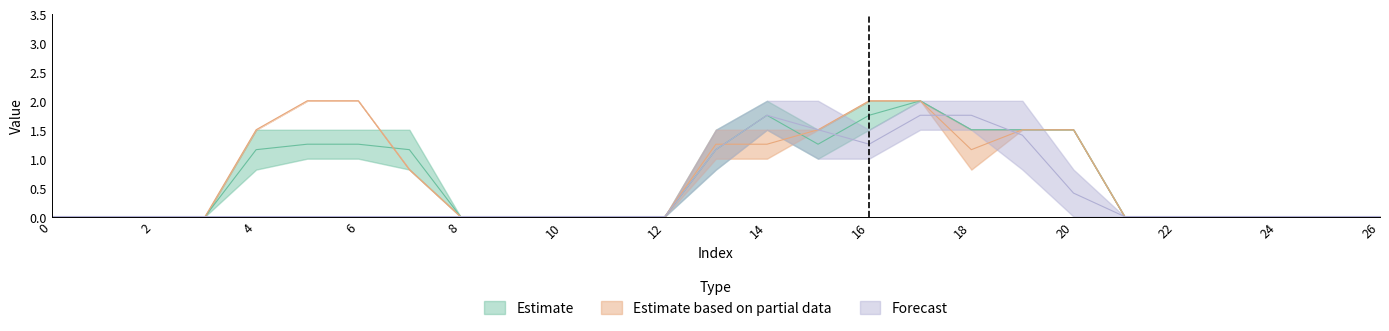

Between 7 and 15, which is larger?

15